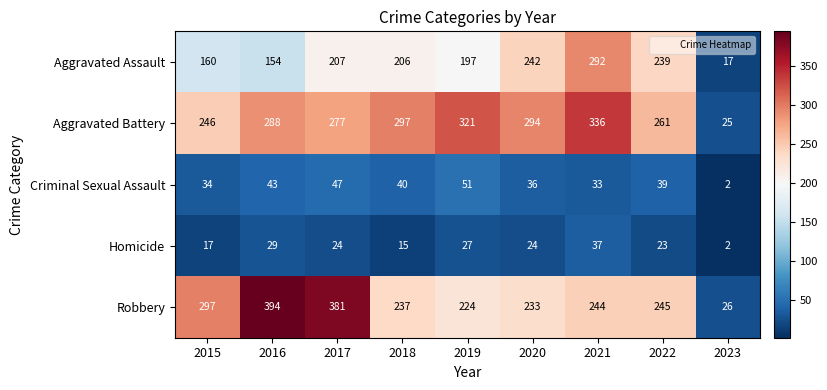

Between 2016 and 2018, which series saw the biggest shift?

Robbery